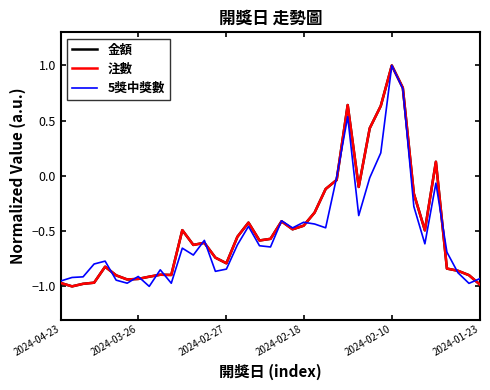

What is the difference between the maximum and minimum values in the 5獎中獎數 series?

2.0